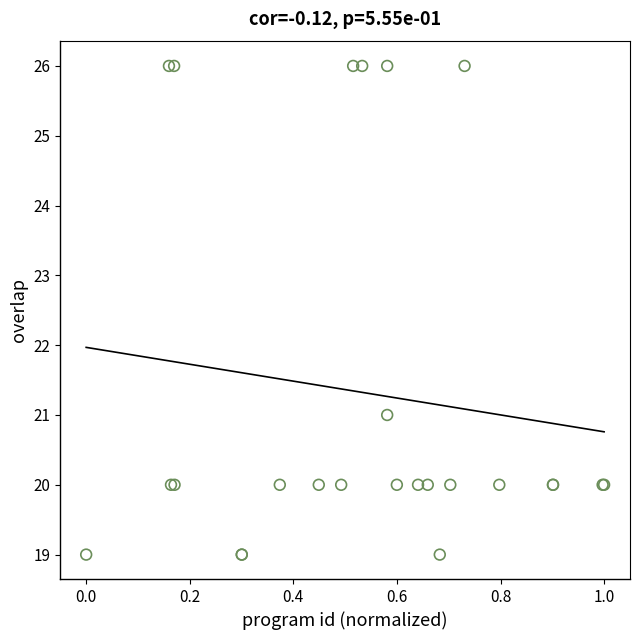

What Y value in the scatter plot is closest to 22?

21